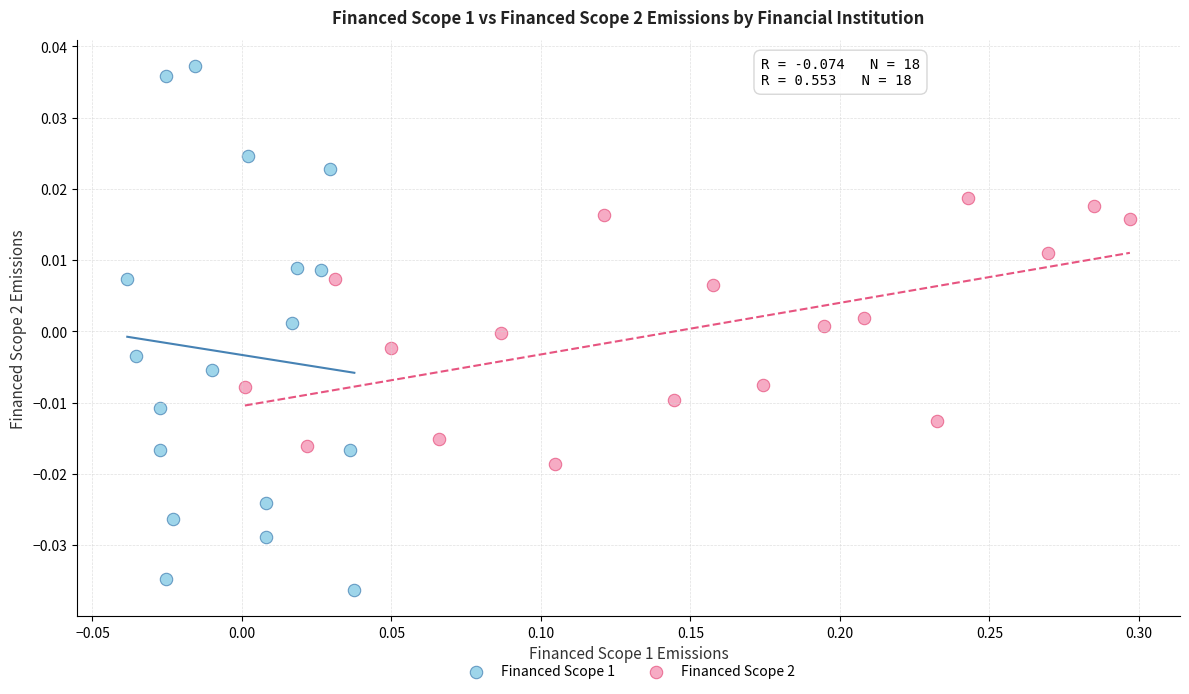

Which series reaches the maximum Y coordinate?

Financed Scope 1